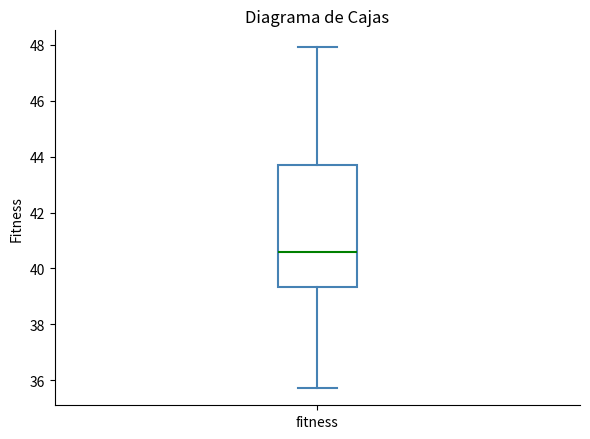

Where does the median line of the box for fitness sit on the y-axis? The values are not printed on the chart, so give them approximately, as read against the axis.

40.6